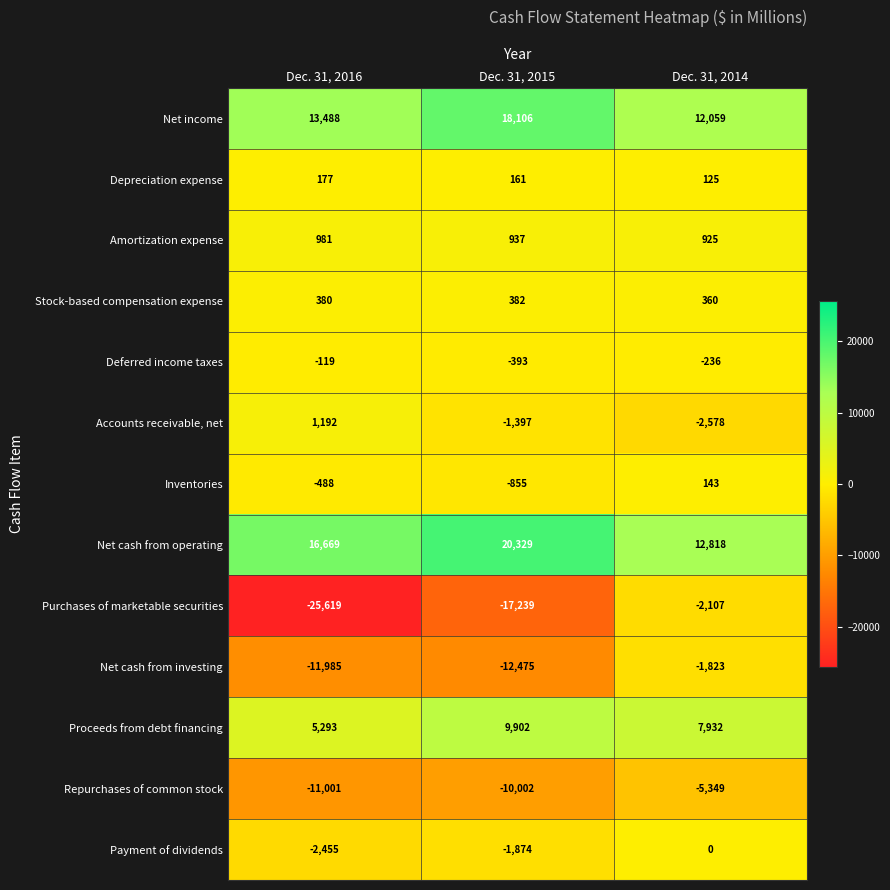

What is the difference between the highest and lowest values at Dec. 31, 2014?

18167